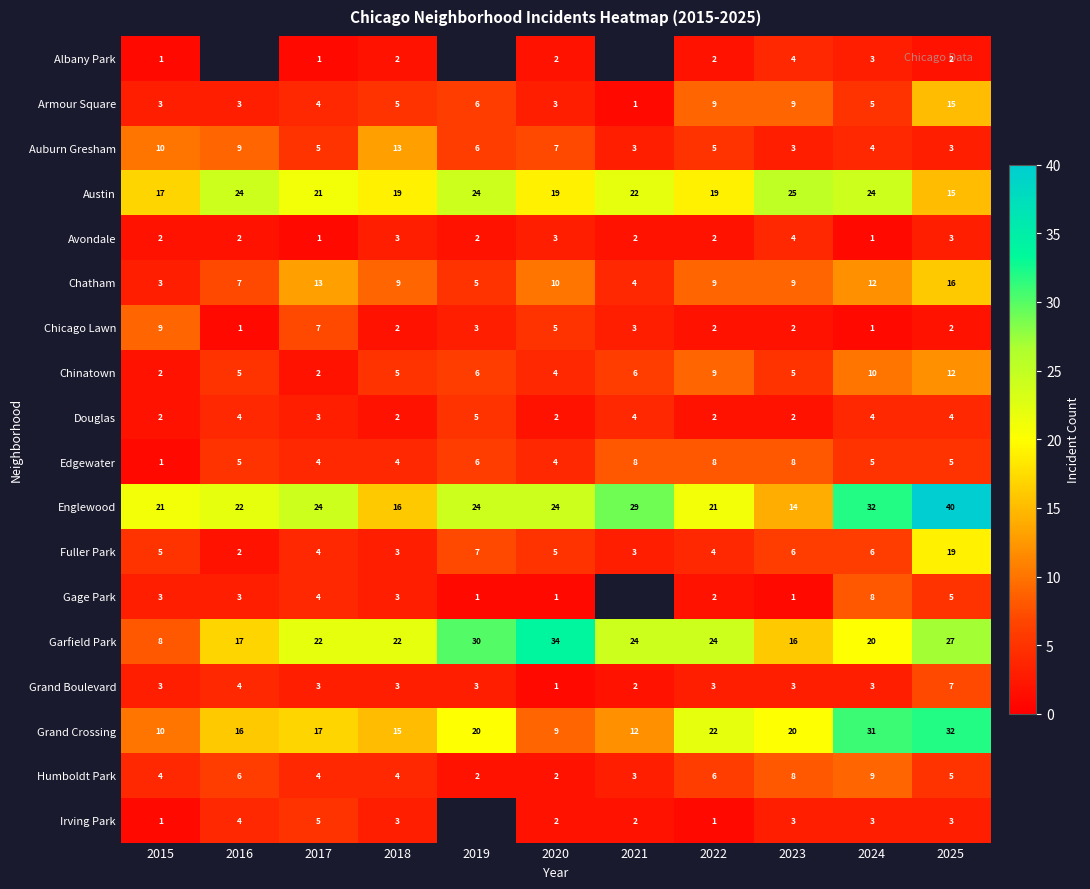

What is the lowest value of the Chatham series?

3